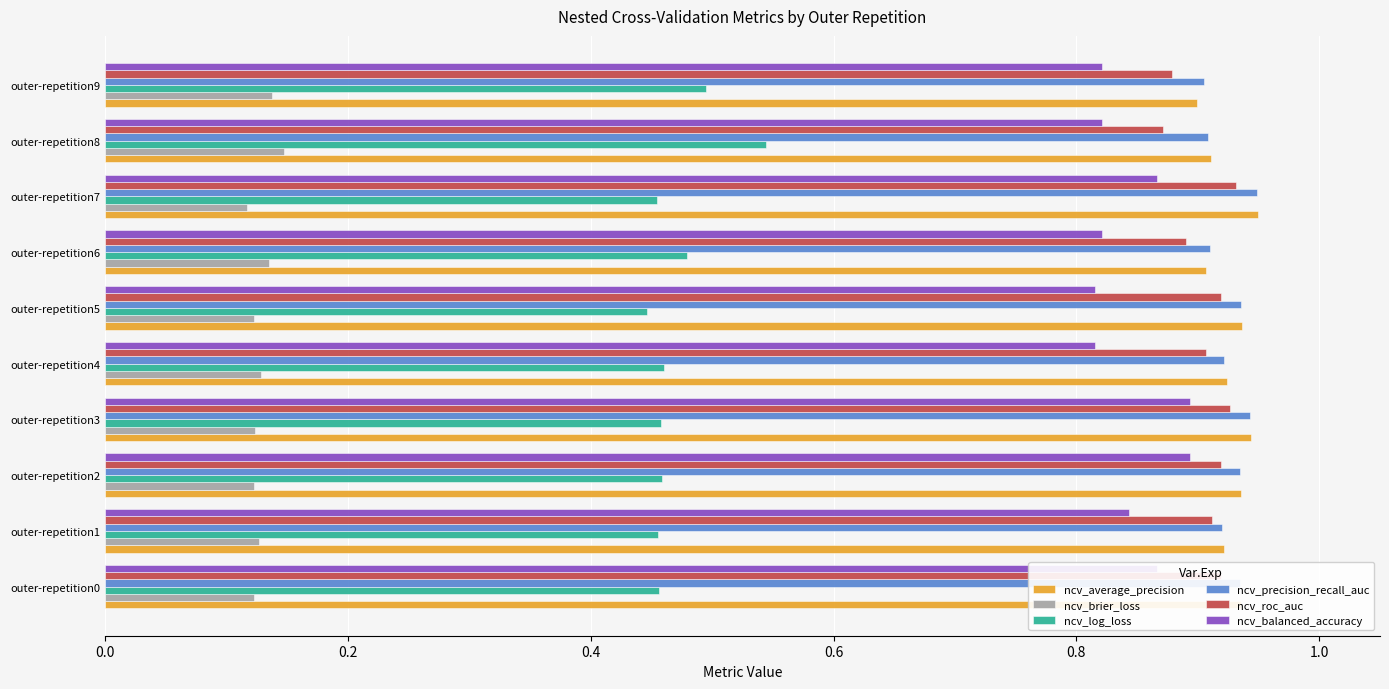

What is the sum of the ncv_precision_recall_auc values at outer-repetition2 and outer-repetition7?

1.9